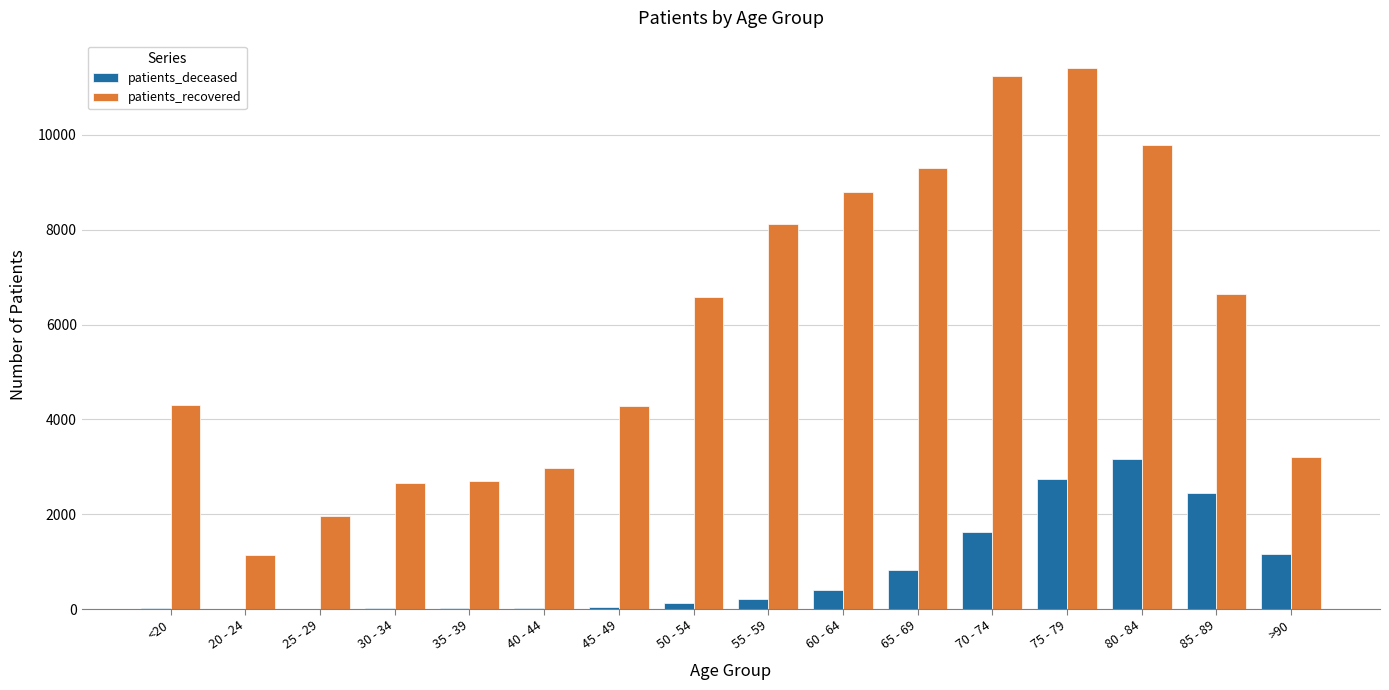

What is the total value across all series at 40 - 44?

3006